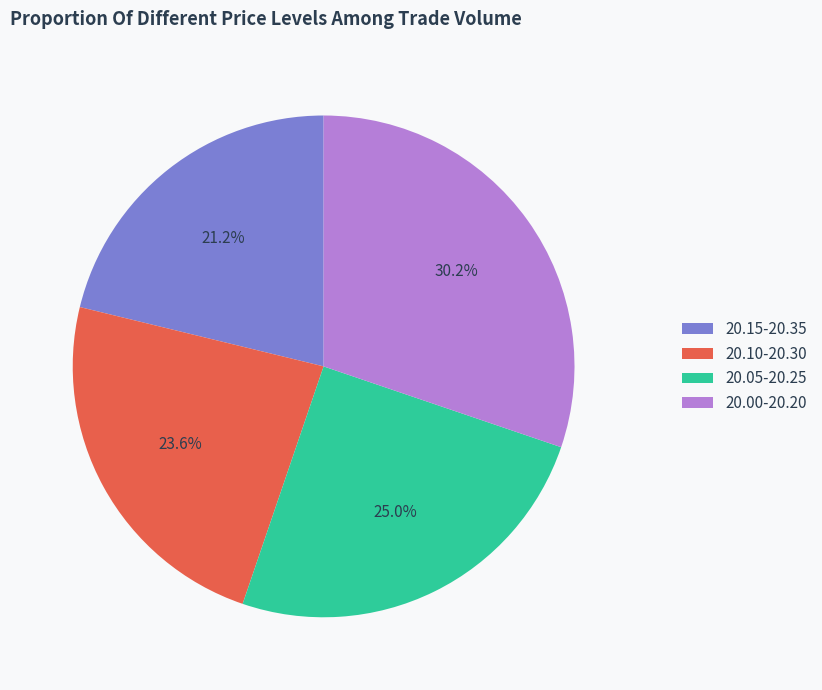

What is the total percentage of 20.15-20.35 and 20.00-20.20?

51.4%